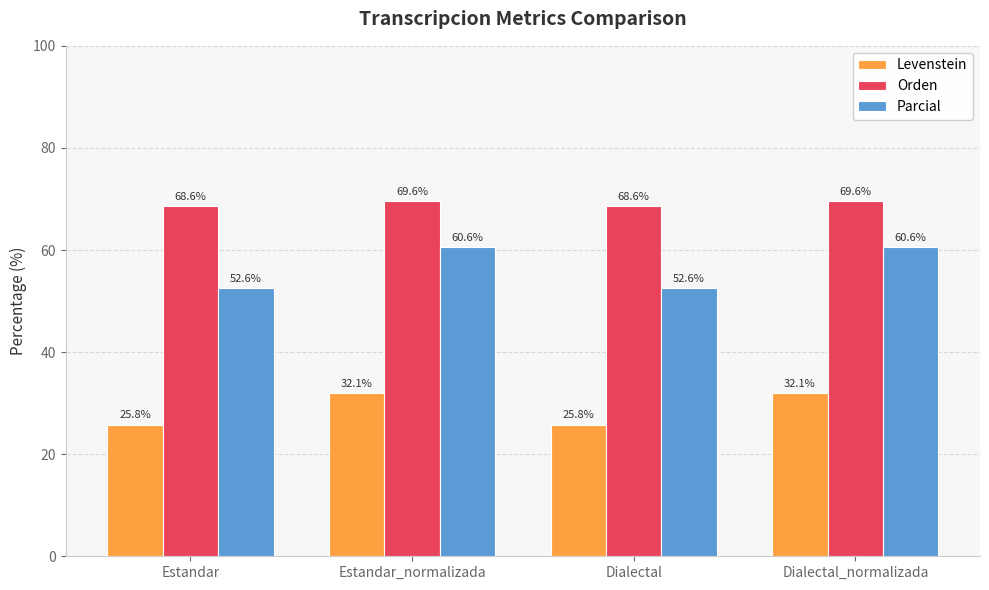

At Estandar, list the series in order from smallest to largest.

Levenstein, Parcial, Orden